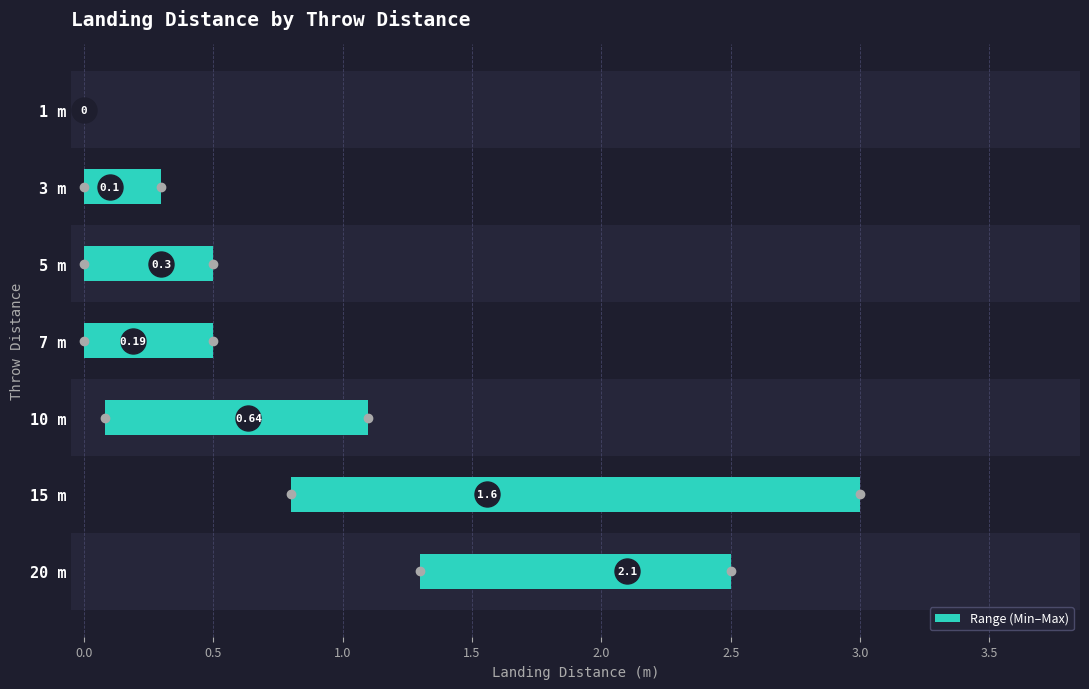

What is the change in value from 7 m to 10 m?

+0.5